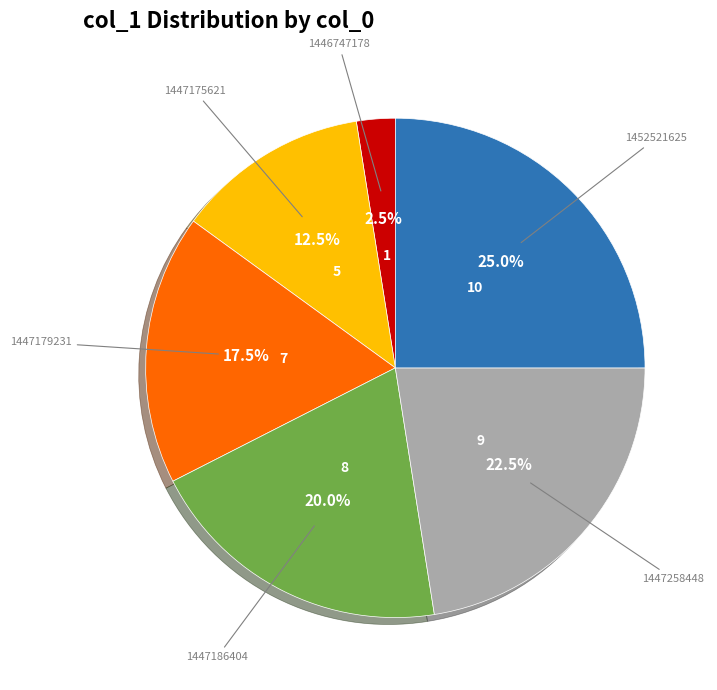

To the nearest percent, what is the average slice percentage?

17%